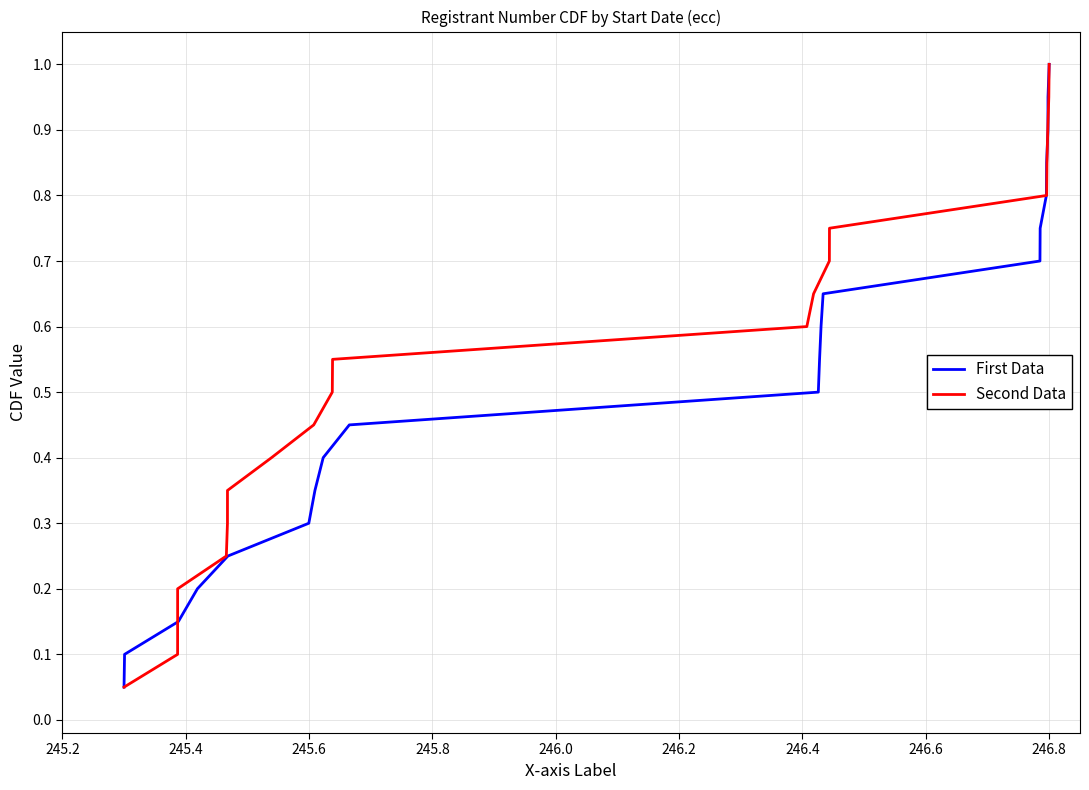

What are all the series names shown in the legend?

First Data, Second Data